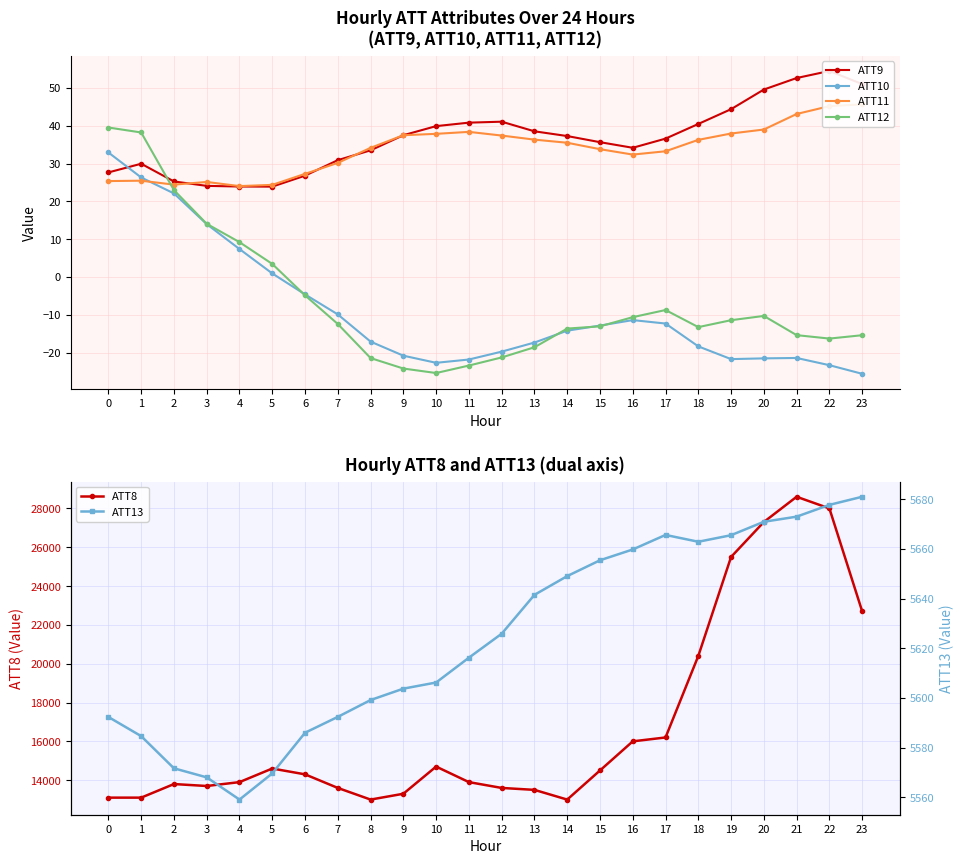

Does the chart display data point markers on the line(s)?

Yes